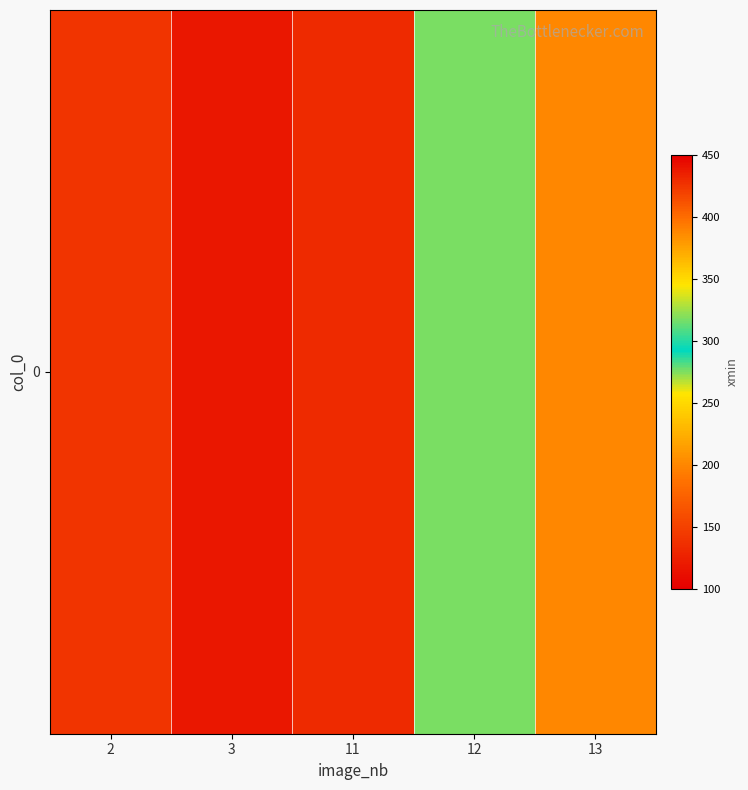

List the labels in order of value, largest first.

11, 13, 12, 2, 3